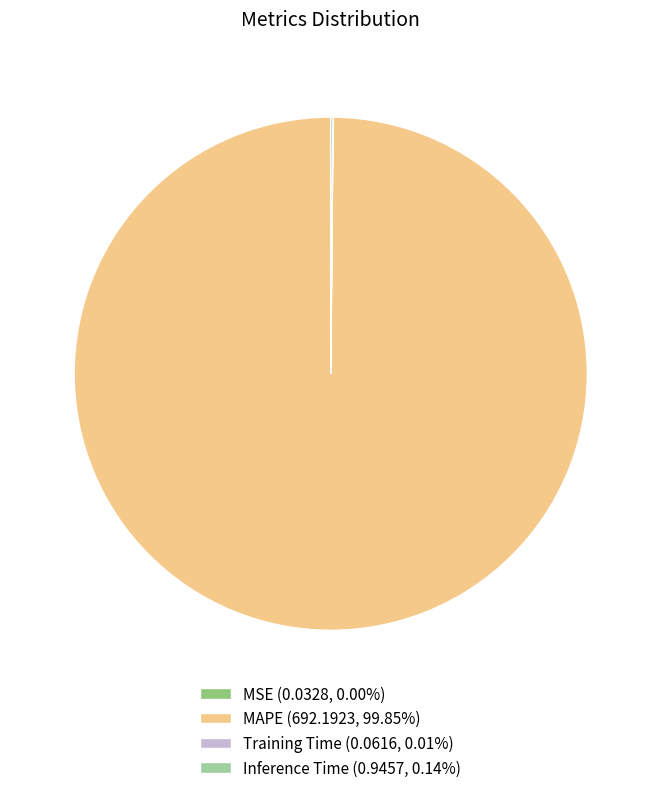

Is there any slice that represents more than half of the pie?

Yes